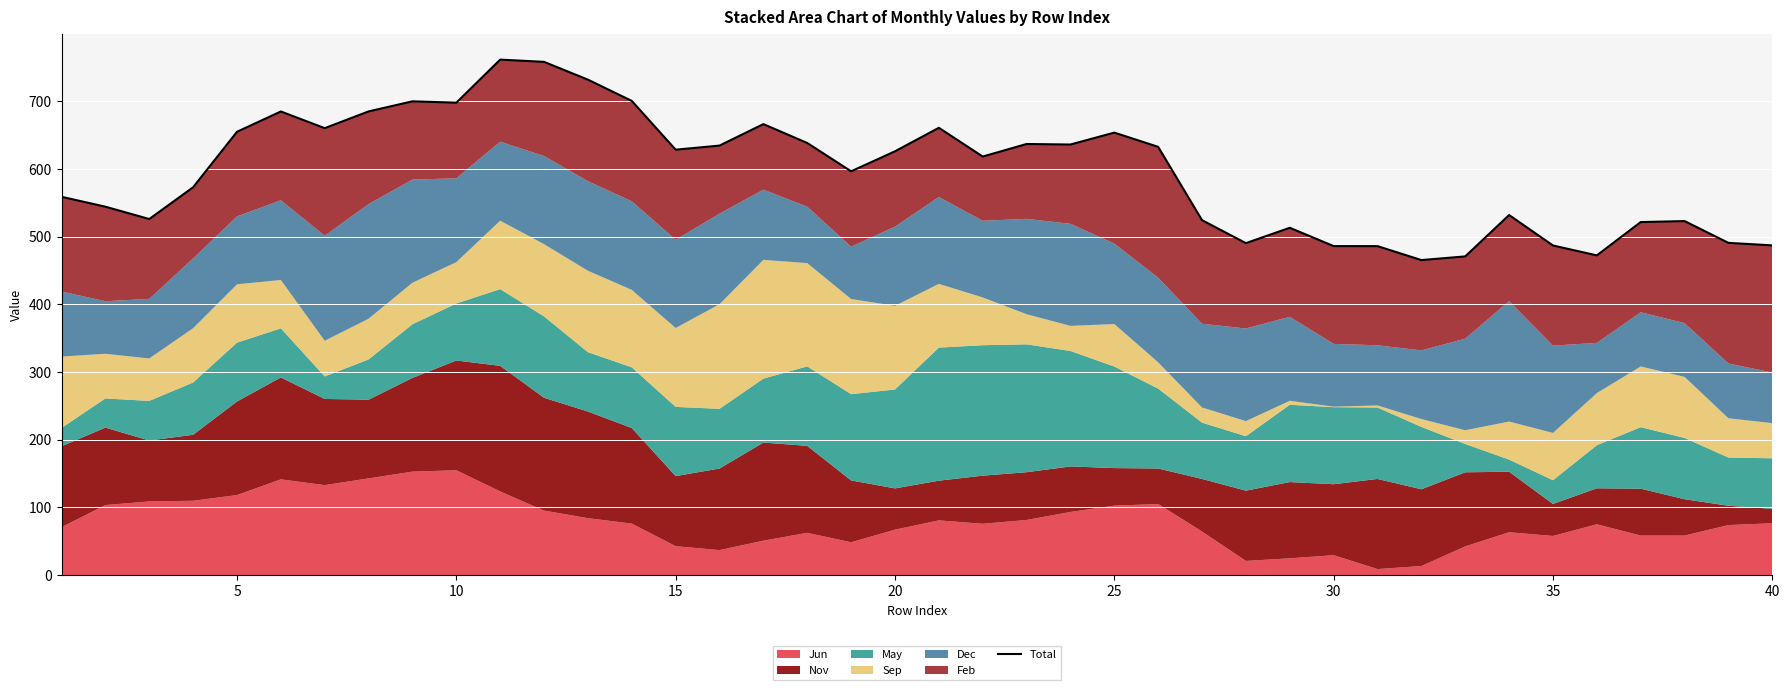

The value at 26 is 281.9. True or false?

False